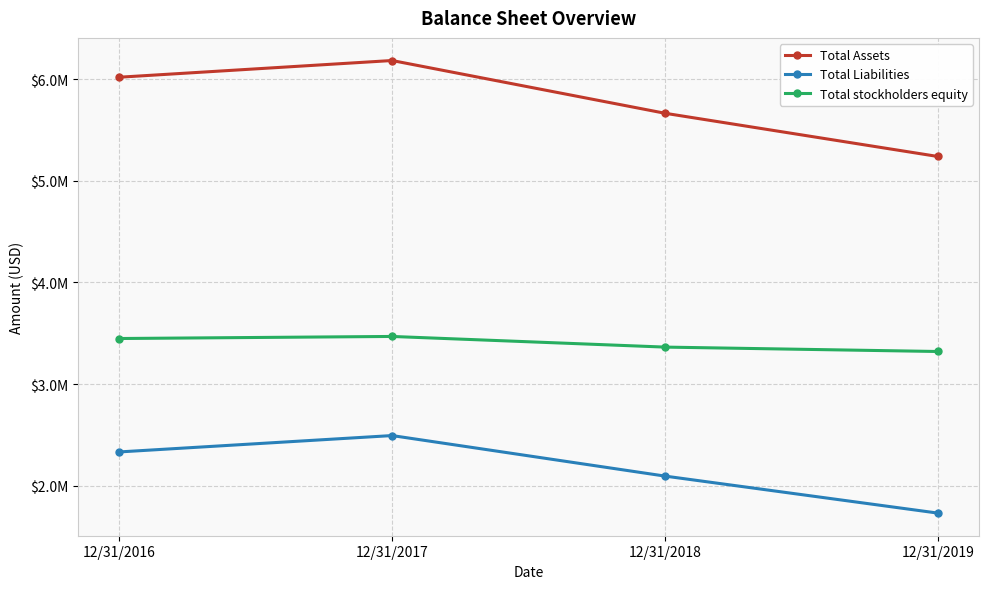

The Total stockholders equity series shows 2099337 at 12/31/2016. True or false?

False